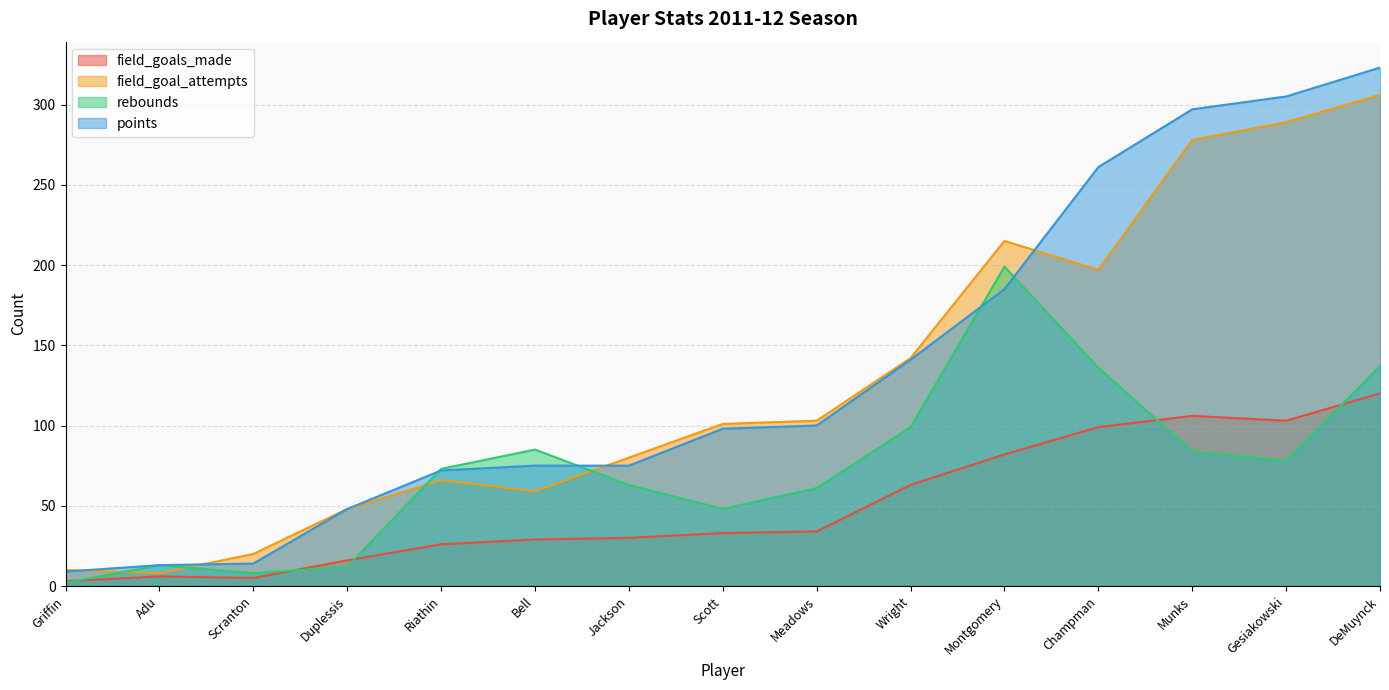

Where is field_goal_attempts nearest to the value 157?

Wright